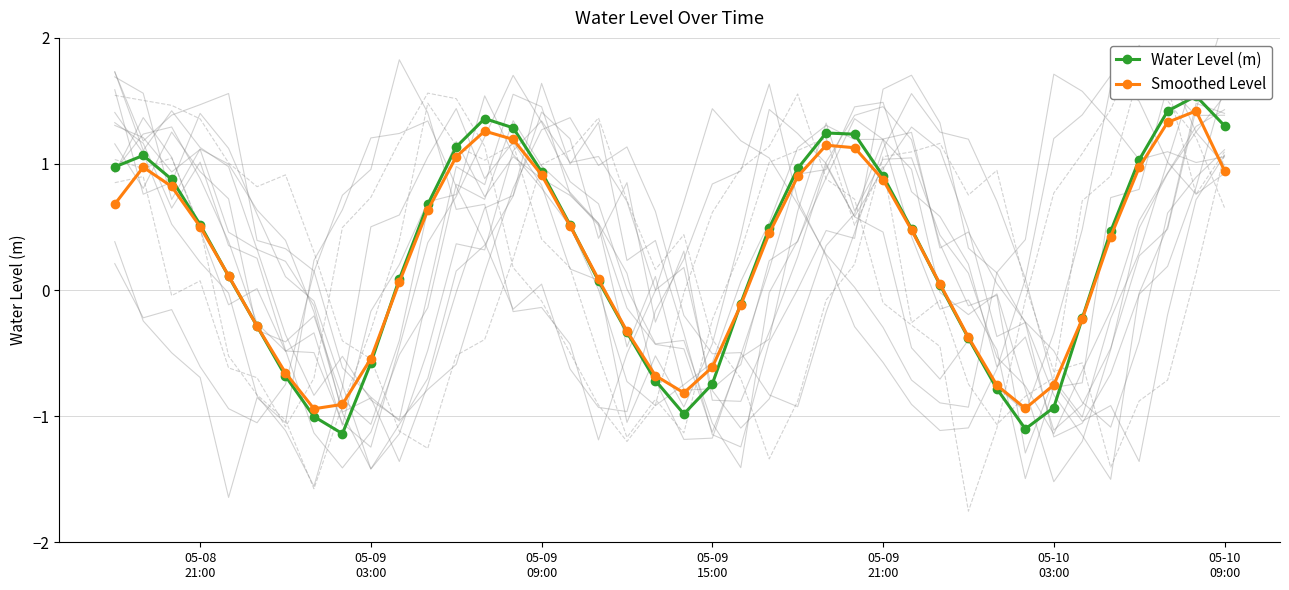

Rank the series by their maximum value, from highest to lowest.

Water Level (m), Smoothed Level